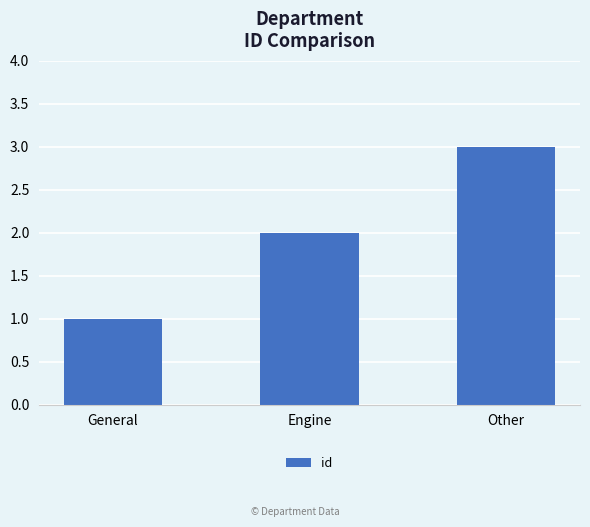

The value at Engine is 2. True or false?

True